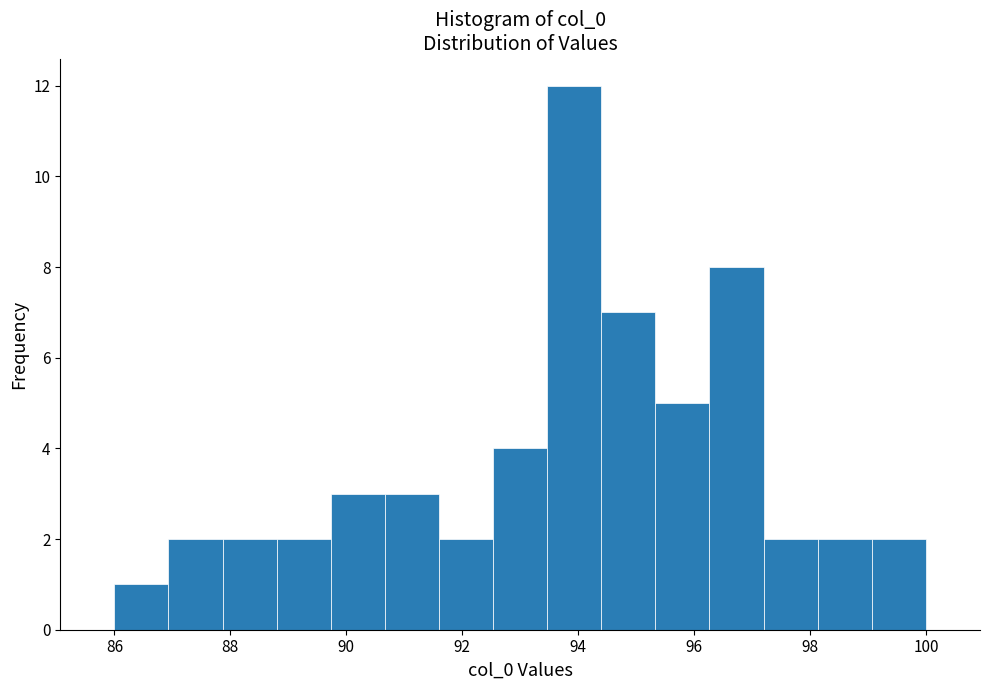

Over which range of the x-axis is the bar tallest?

93.4 to 94.4